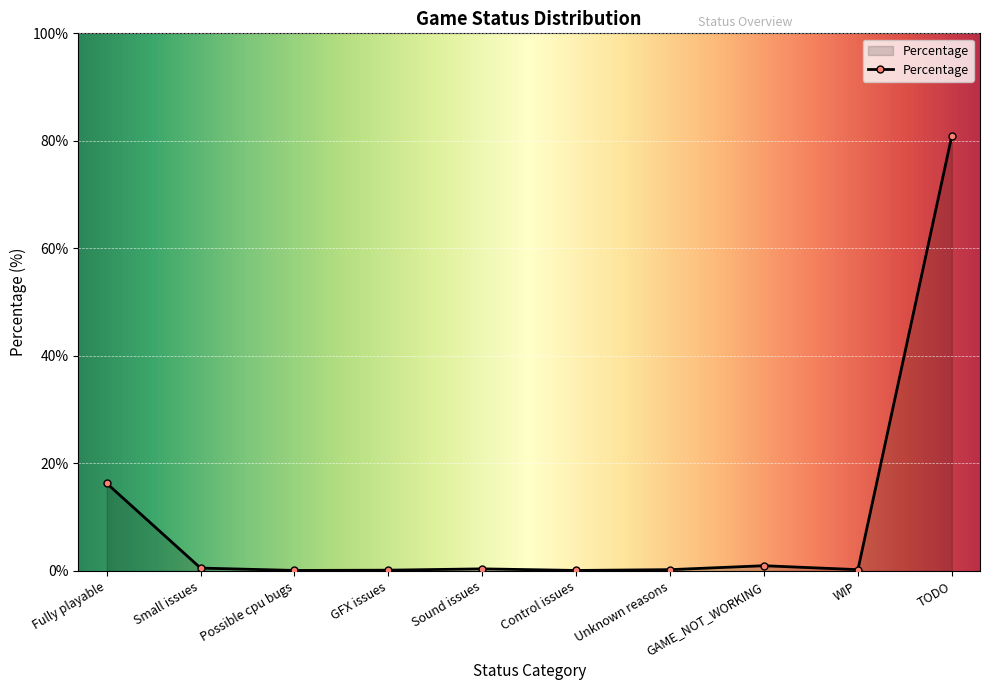

What is the difference between the second highest and second lowest values?

16.2